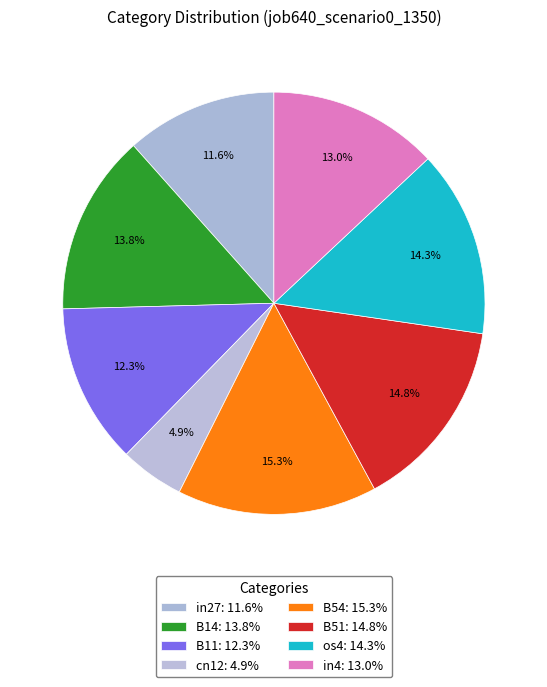

True or false: B11 accounts for 4% of the total.

False